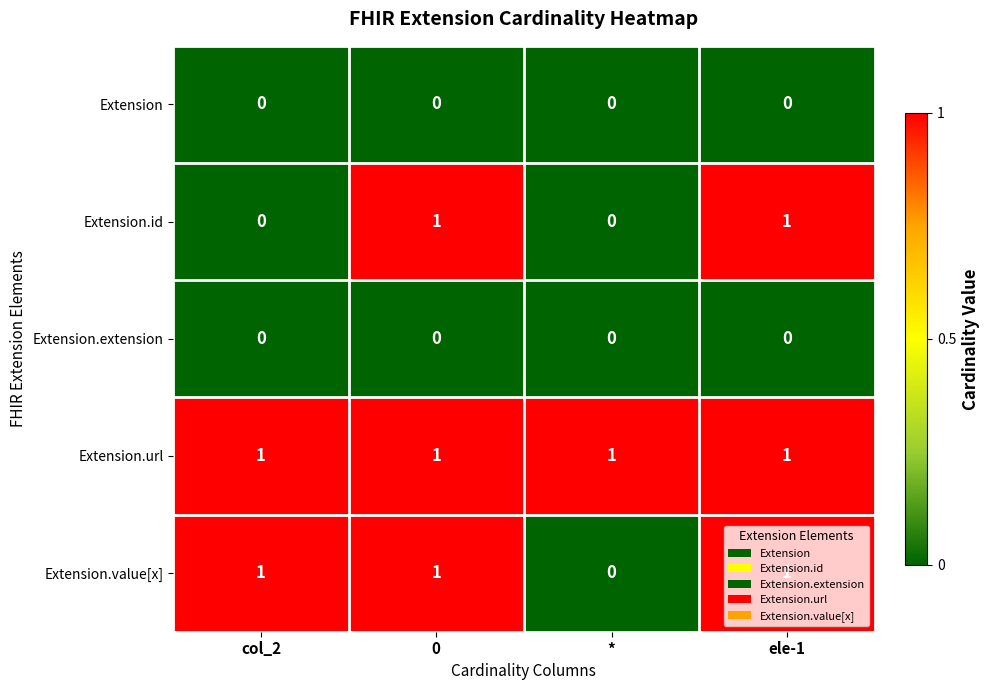

Count the number of data series in this chart.

5